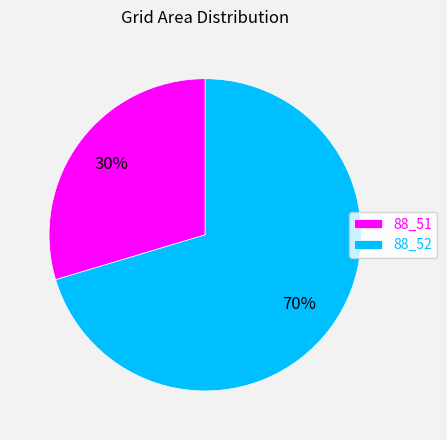

What is the largest slice in the pie chart?

88_52